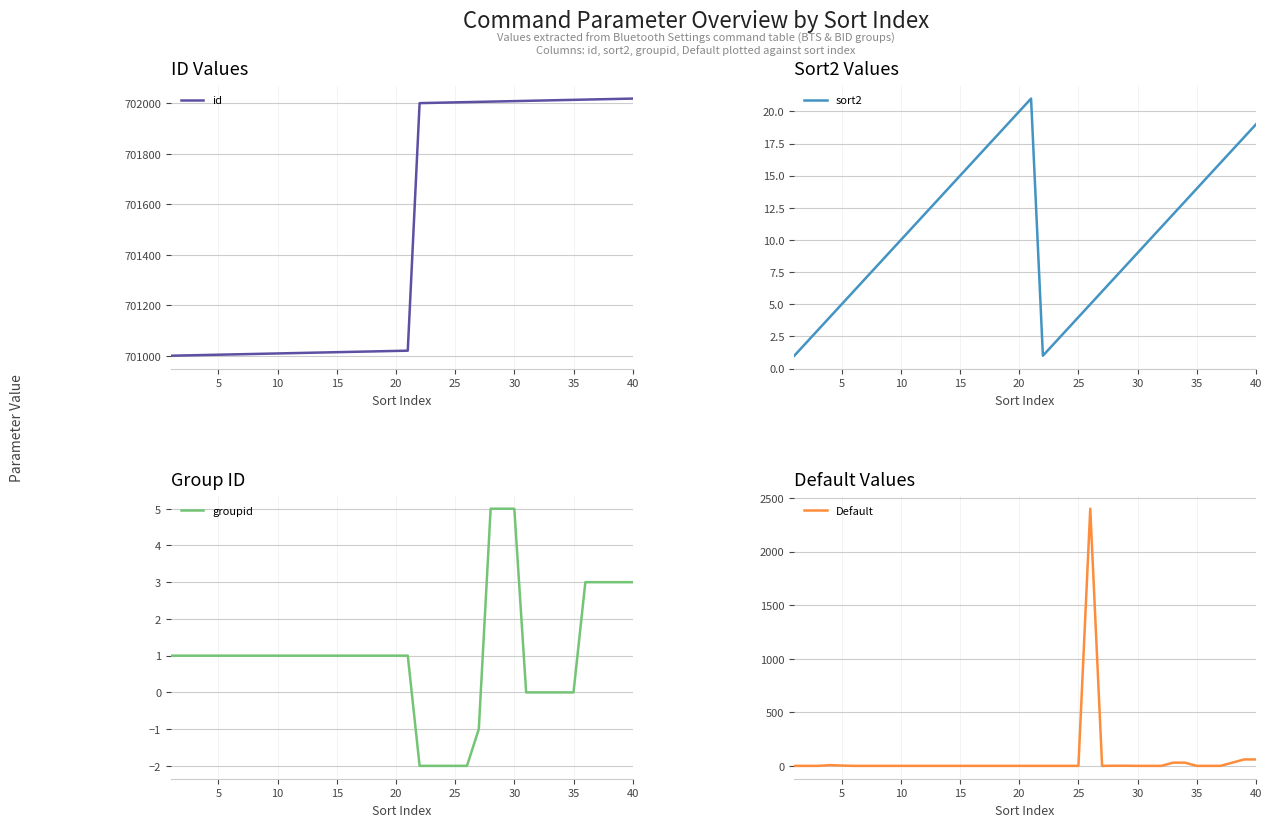

What is the maximum value for groupid?

5